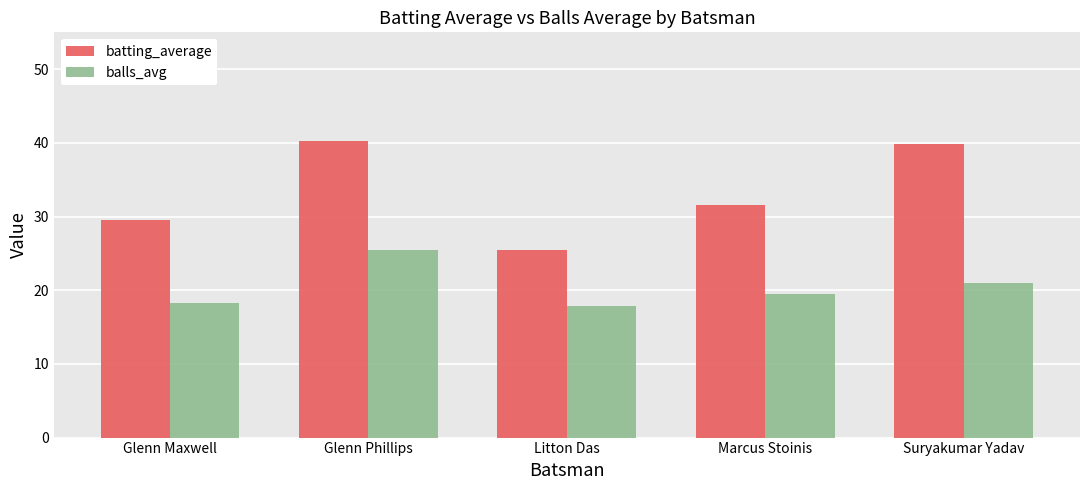

Which label corresponds to the smallest value in the chart?

Litton Das